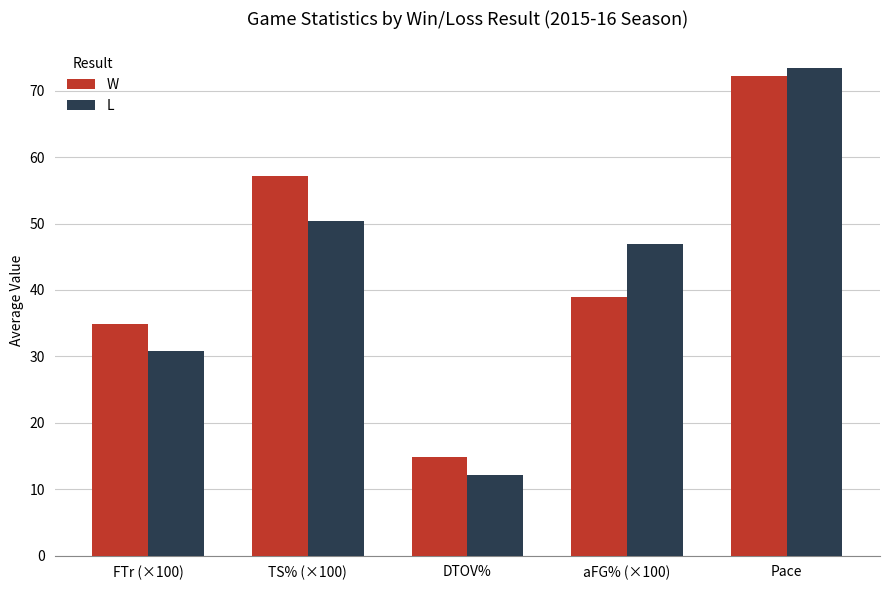

What is the label of the 5th bar from the right?

FTr (×100)